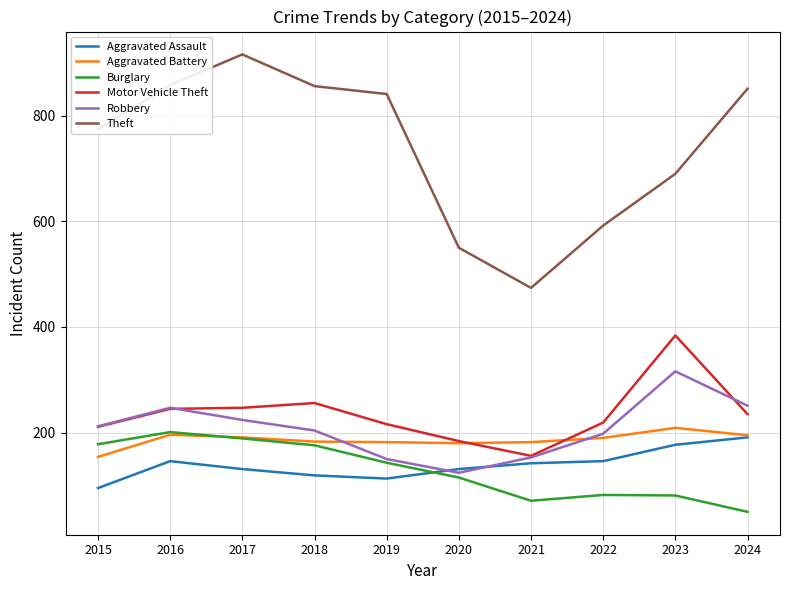

The value of Motor Vehicle Theft at 2019 is 216. True or false?

True